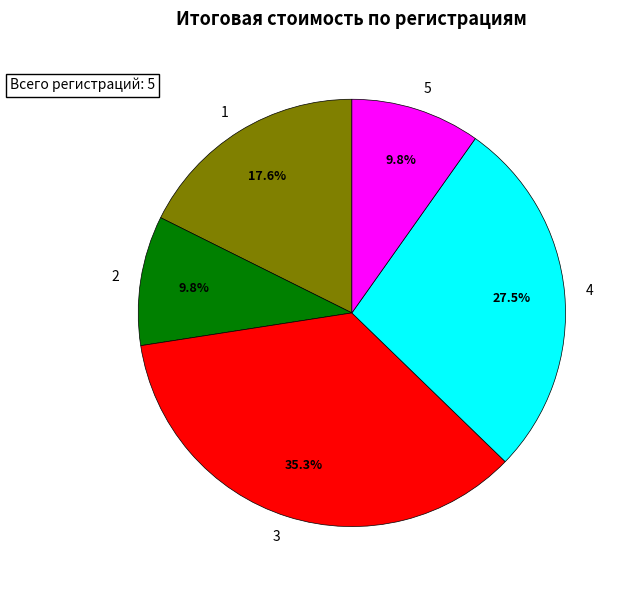

To the nearest percent, what is the average slice percentage?

20%